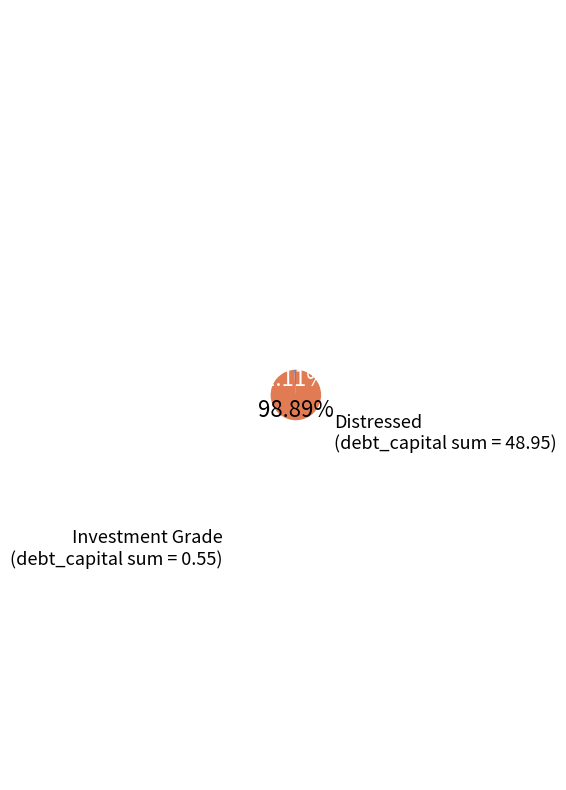

Is there any slice that represents more than half of the pie?

Yes